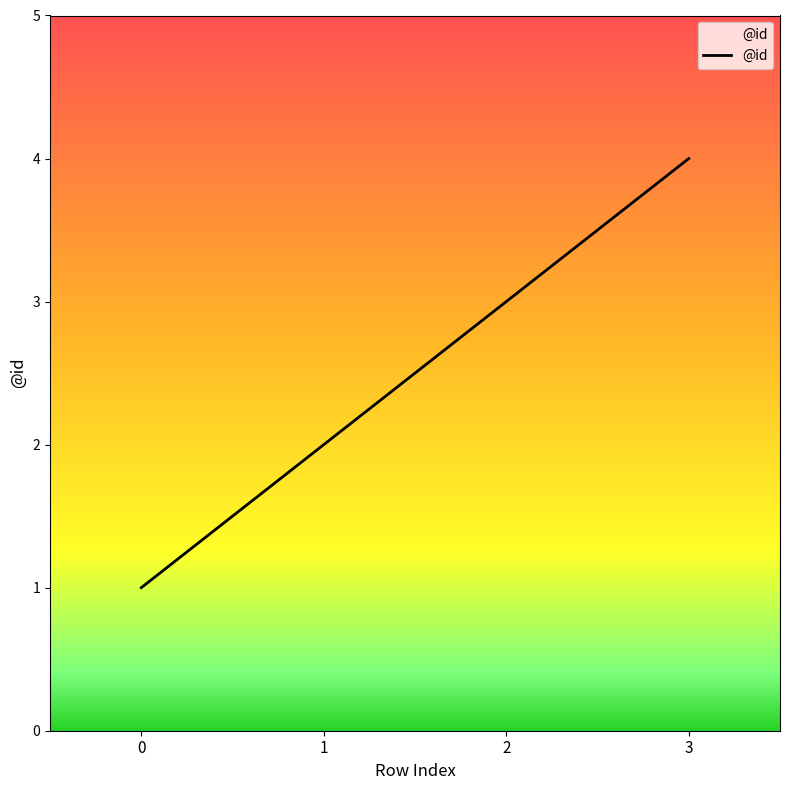

What is the difference between the values at 0 and 1?

1